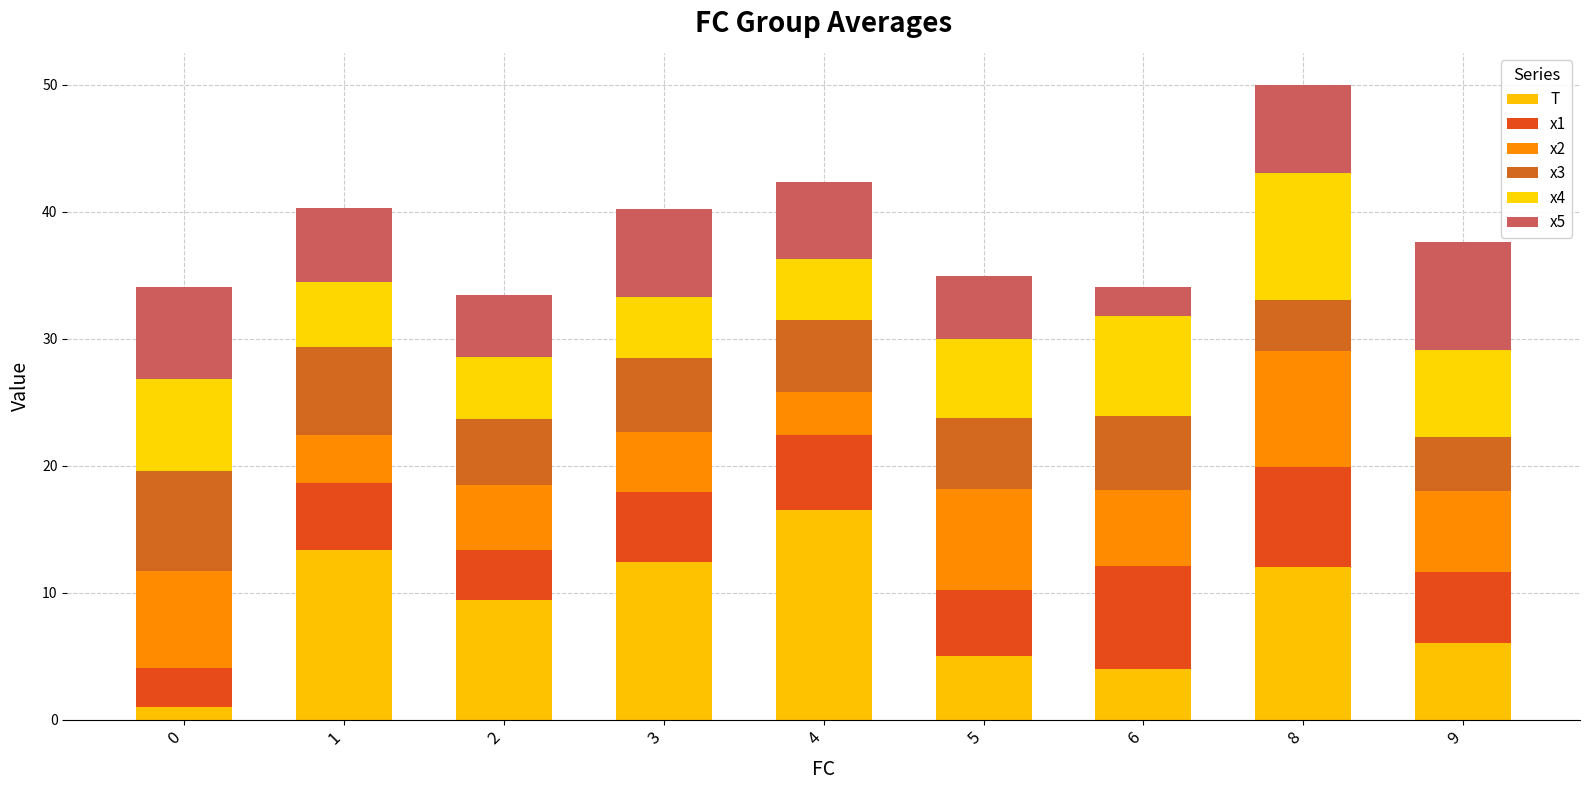

How many bars are there in total?

9